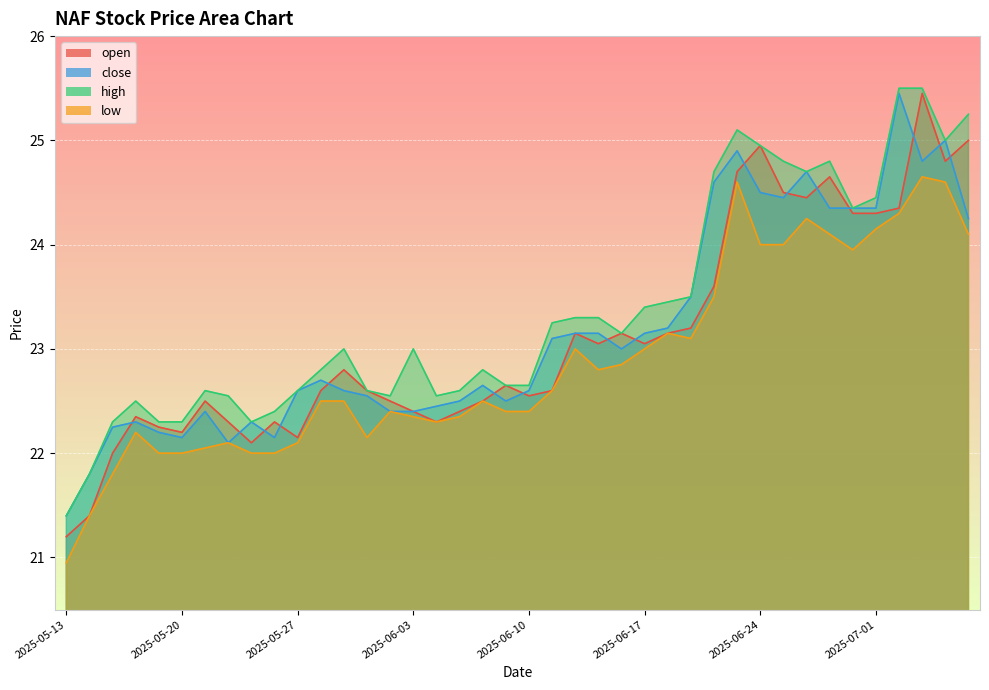

True or false: open has a value of 38.9 at 2025-06-18.

False